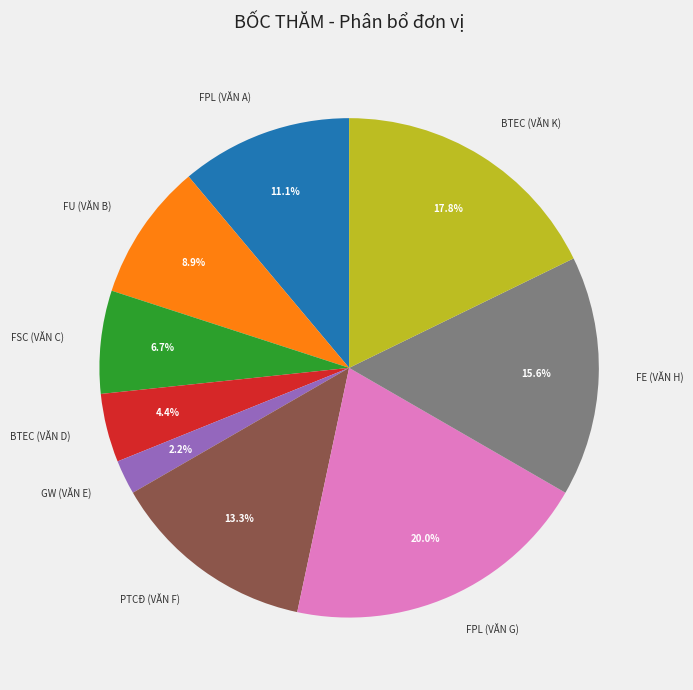

What is the ratio of the value at FPL (VĂN A) to the value at FU (VĂN B)?

1.2